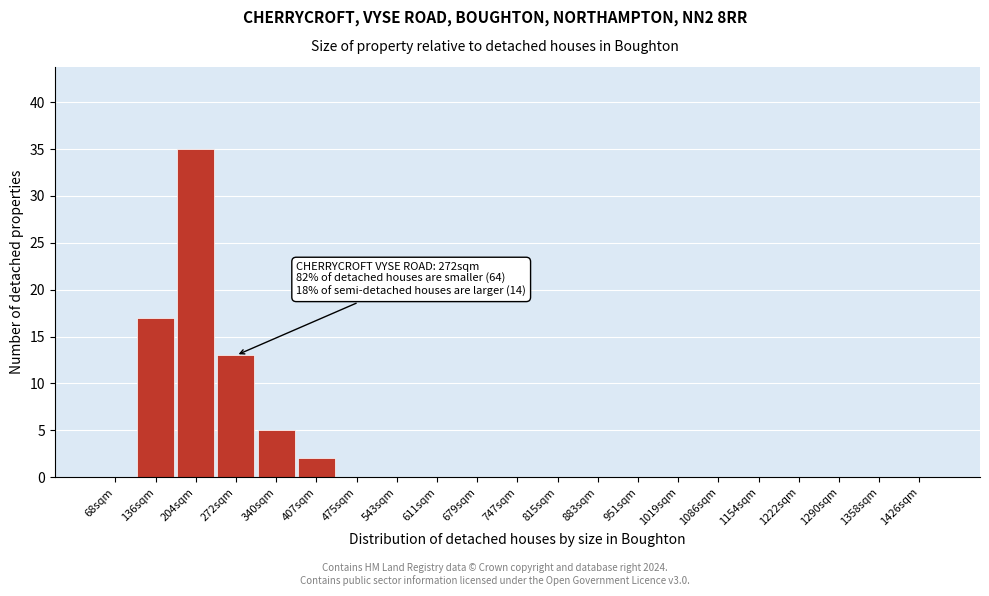

Reading left to right, extract all data points from this chart.

68sqm=0	136sqm=17	204sqm=35	272sqm=13	340sqm=5	407sqm=2	475sqm=0	543sqm=0	611sqm=0	679sqm=0	747sqm=0	815sqm=0	883sqm=0	951sqm=0	1019sqm=0	1086sqm=0	1154sqm=0	1222sqm=0	1290sqm=0	1358sqm=0	1426sqm=0